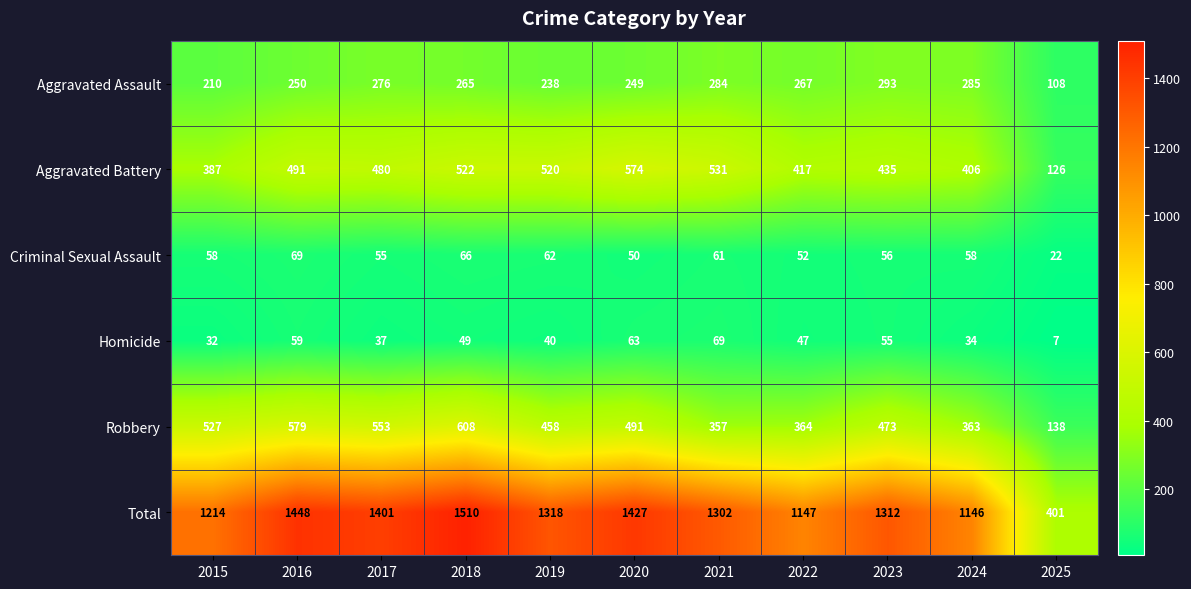

Count the number of data series in this chart.

6